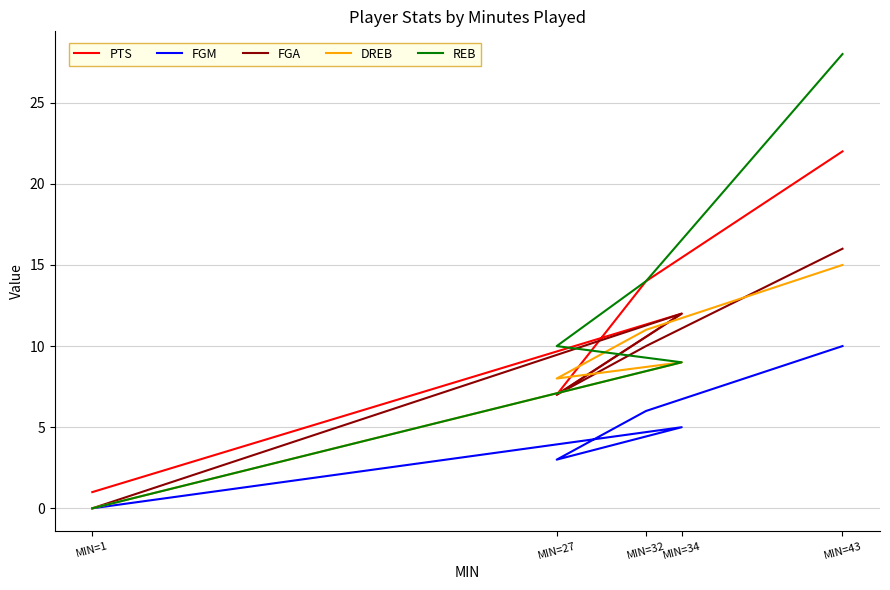

What is the average value of the FGM series?

5